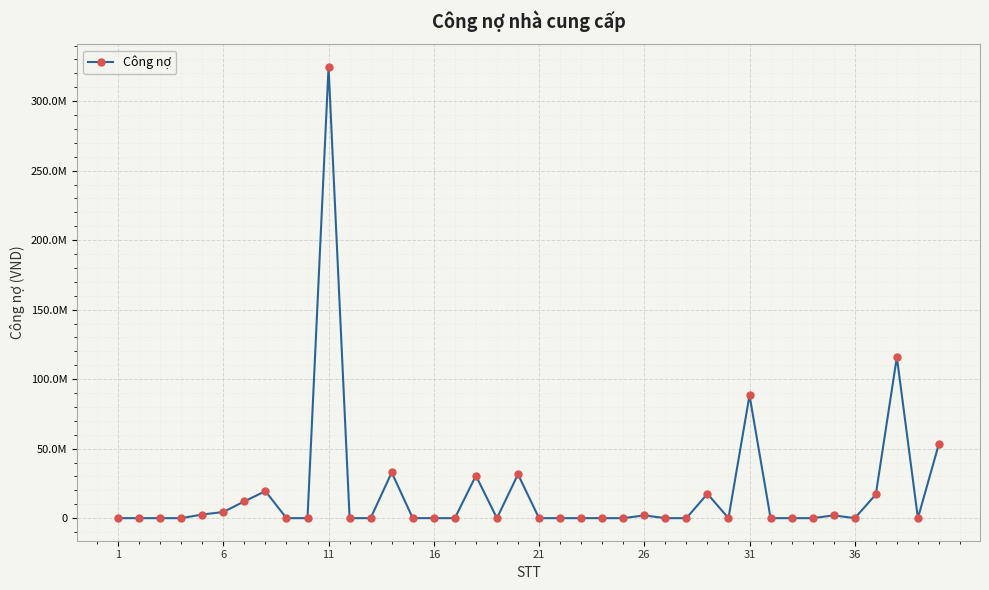

Does the chart display data point markers on the line(s)?

Yes